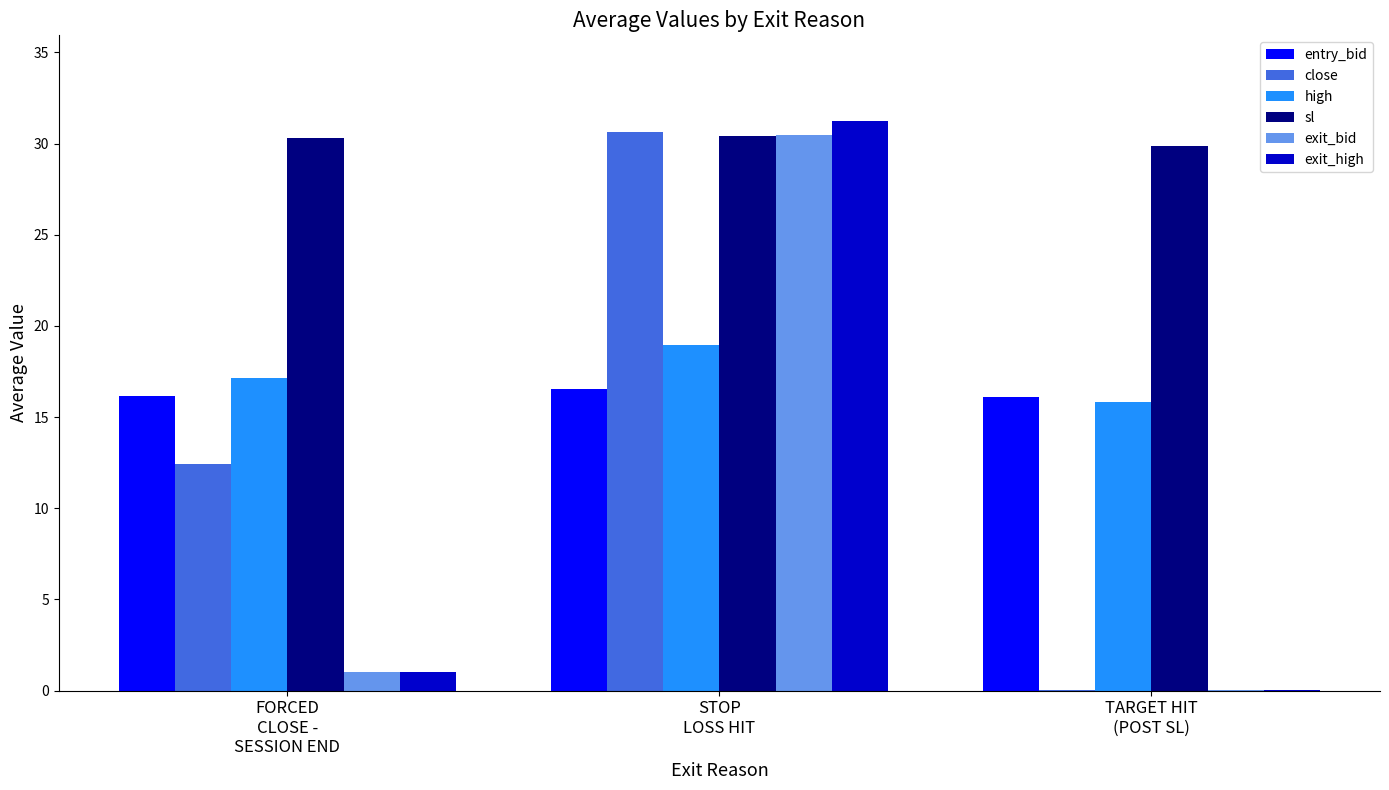

What is the maximum value for exit_bid?

30.5